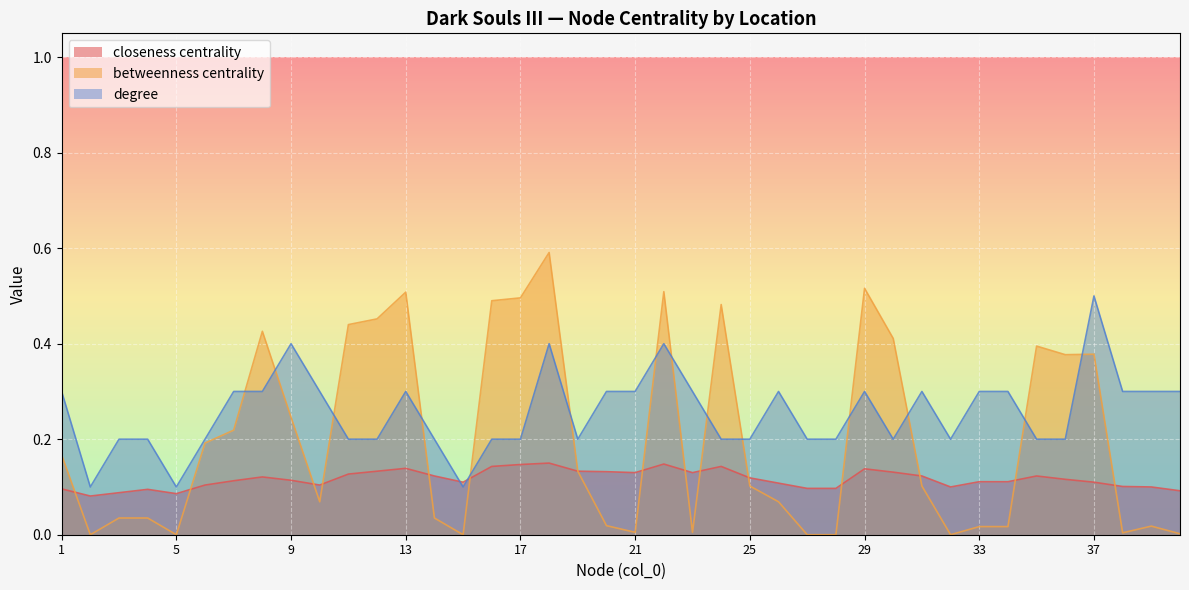

What is the average value of the closeness centrality series?

0.1